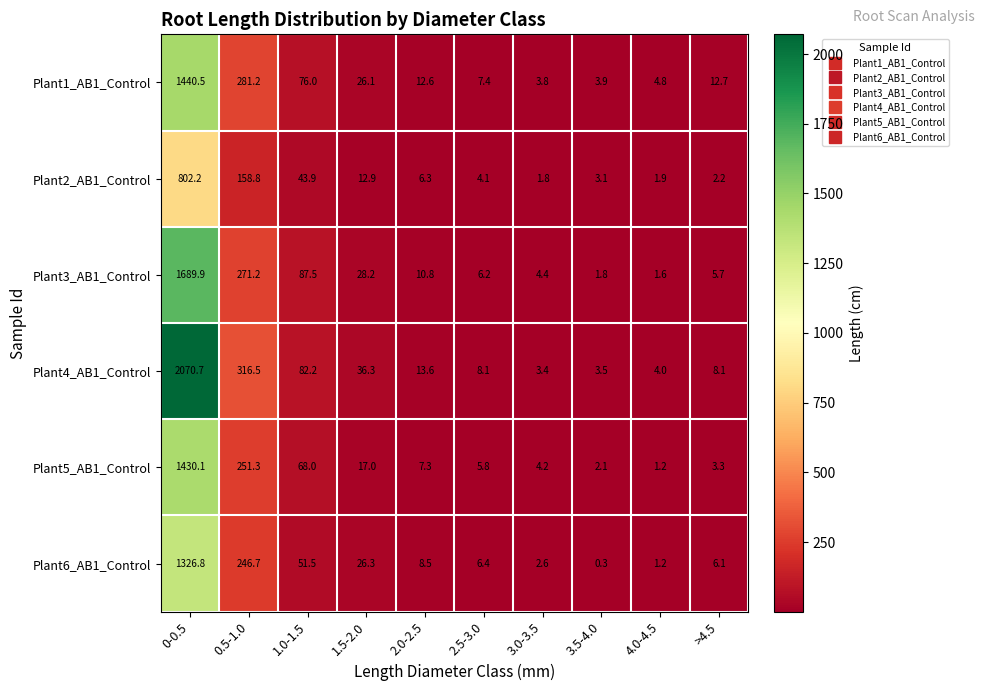

The Plant2_AB1_Control series shows 2.2 at >4.5. True or false?

True